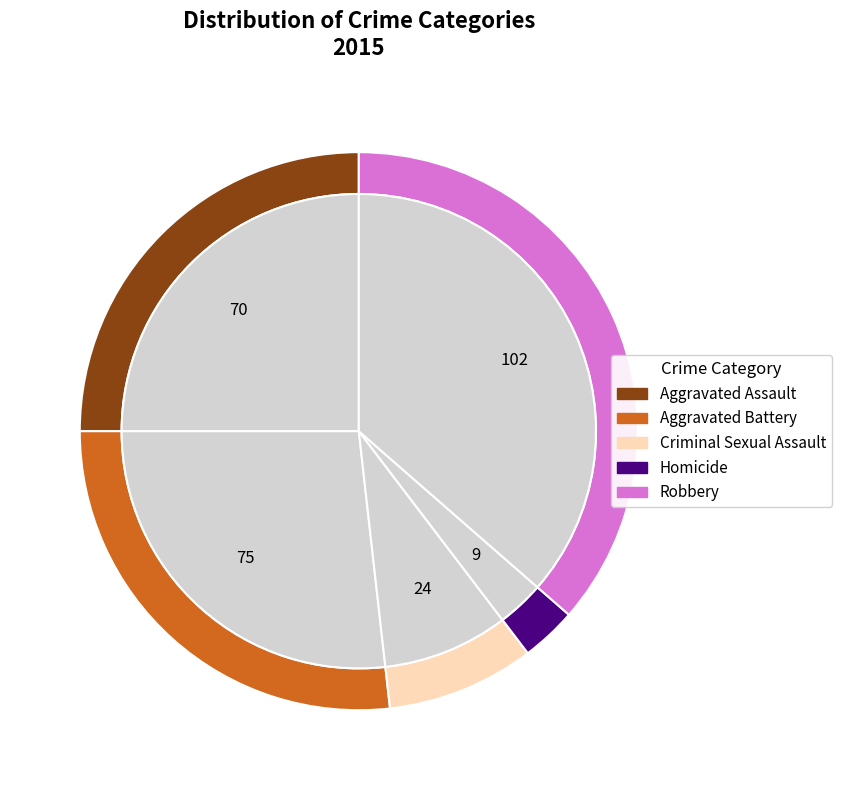

Rank the categories by value from highest to lowest.

Robbery, Aggravated Battery, Aggravated Assault, Criminal Sexual Assault, Homicide